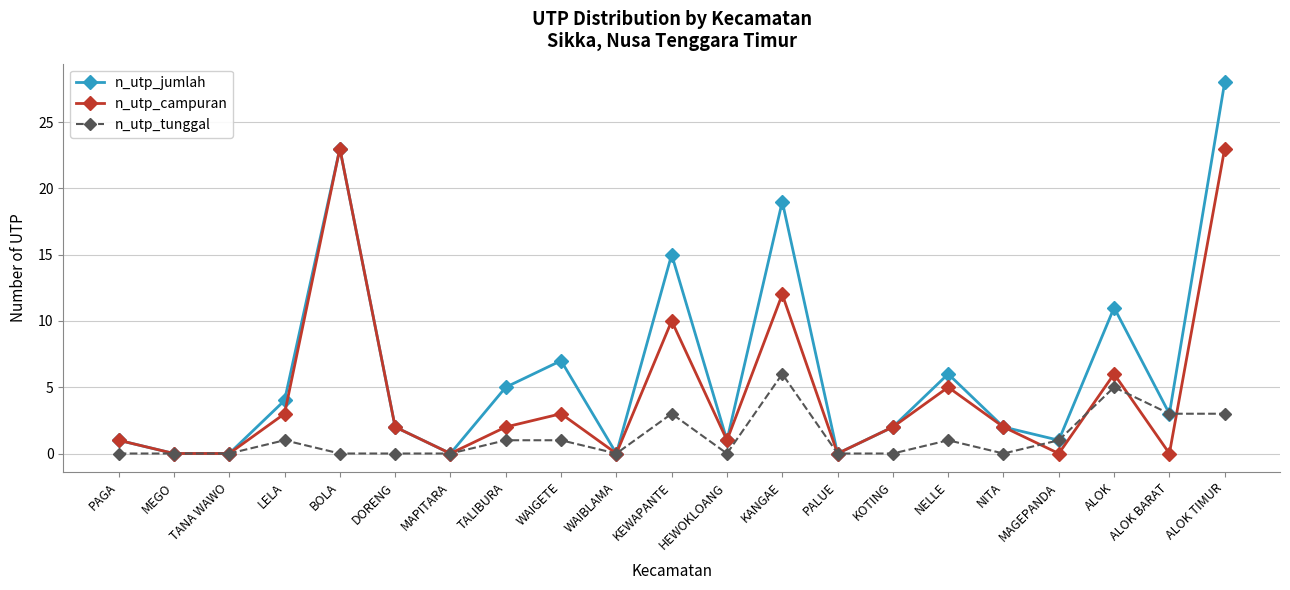

The value of n_utp_campuran at MAGEPANDA is 0. True or false?

True